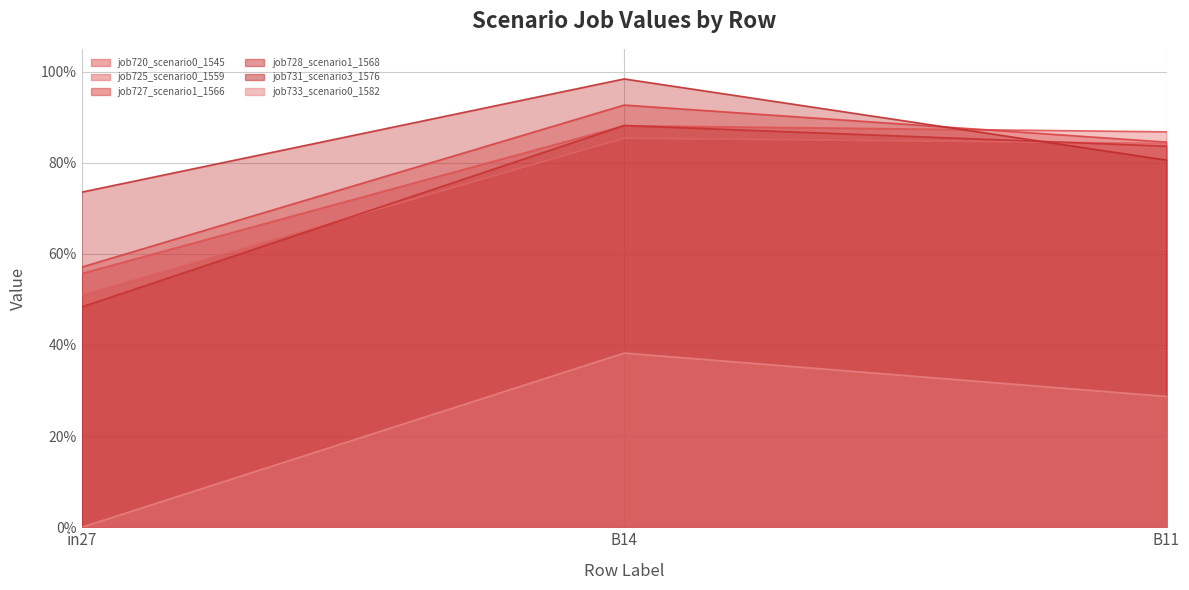

Is the value of job733_scenario0_1582 at B11 greater than the value of job725_scenario0_1559 at B11?

No